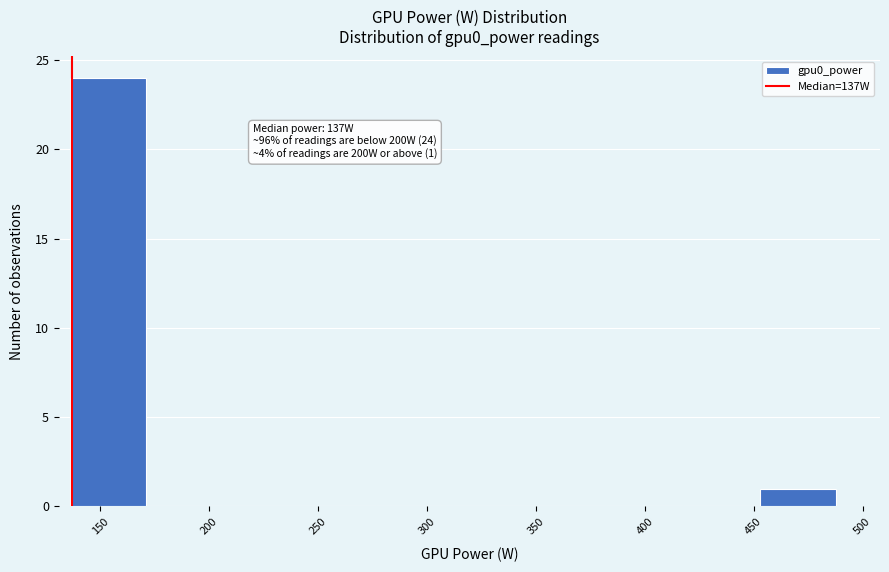

Over which range of the x-axis is the bar tallest?

135 to 170